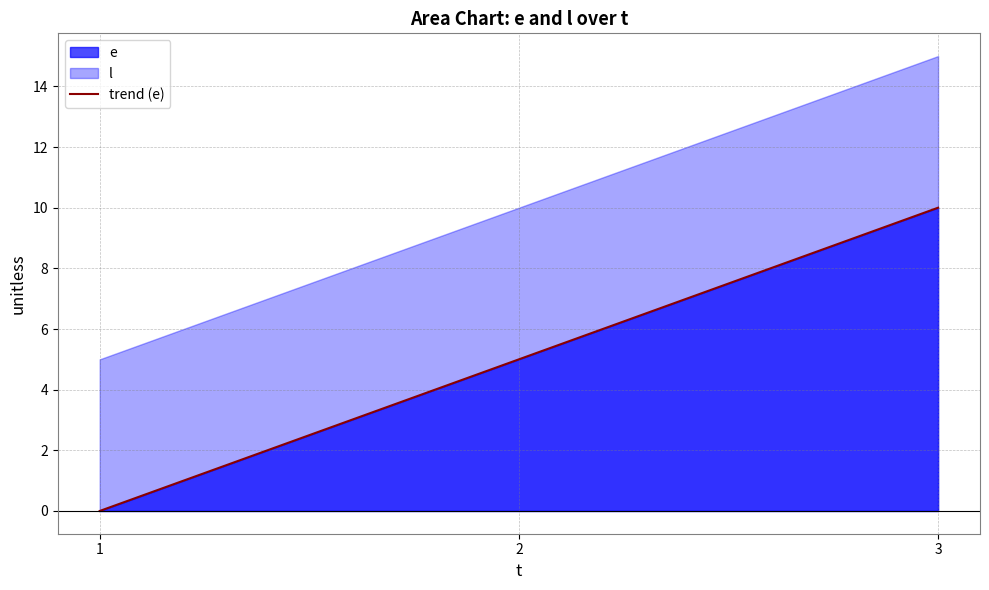

How many lines are shown in the chart?

1